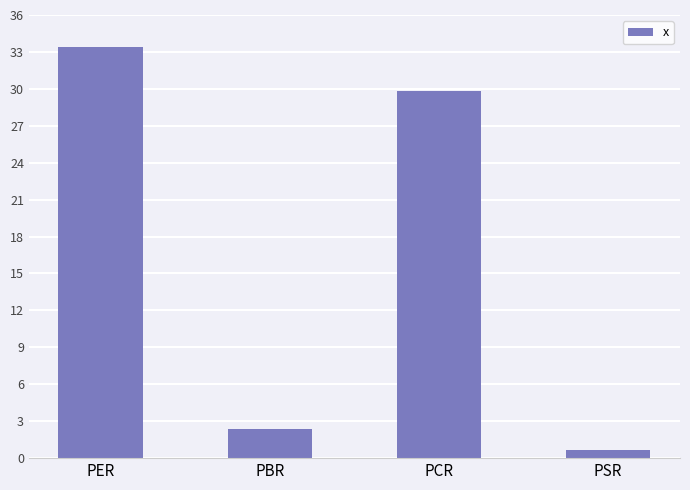

What is the minimum value shown in the chart?

0.7